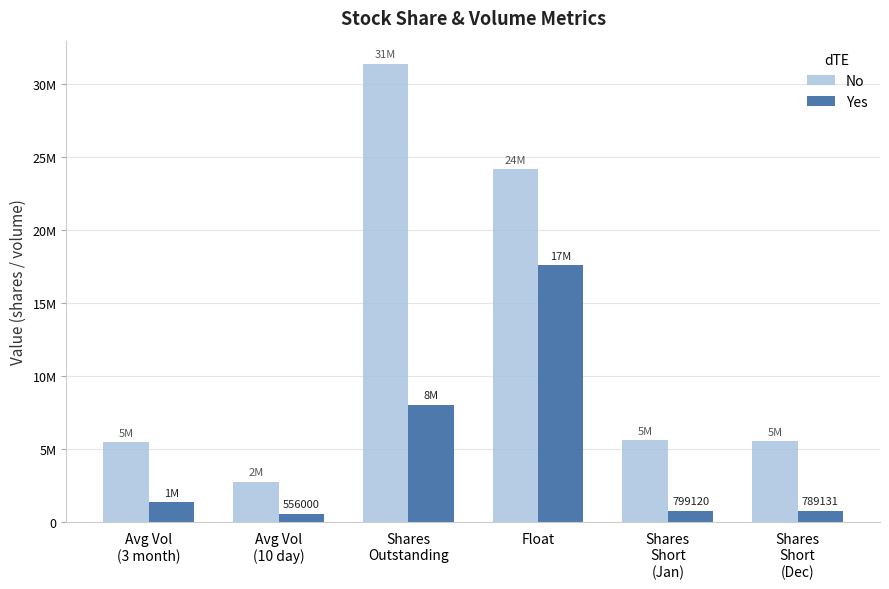

Does the chart contain stacked bars?

No